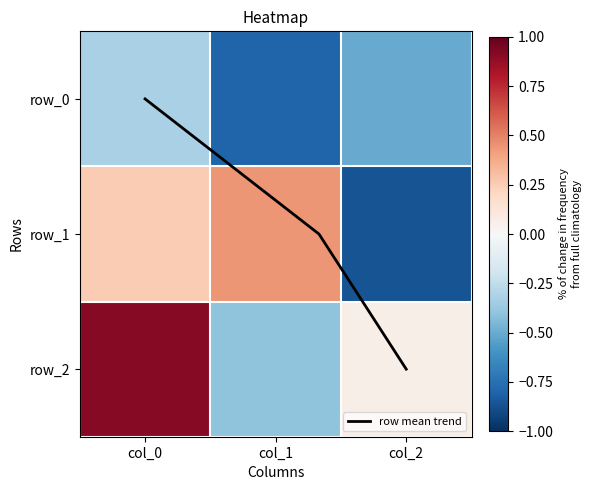

List the series in order of their overall mean, highest first.

row mean trend, row_2, row_1, row_0